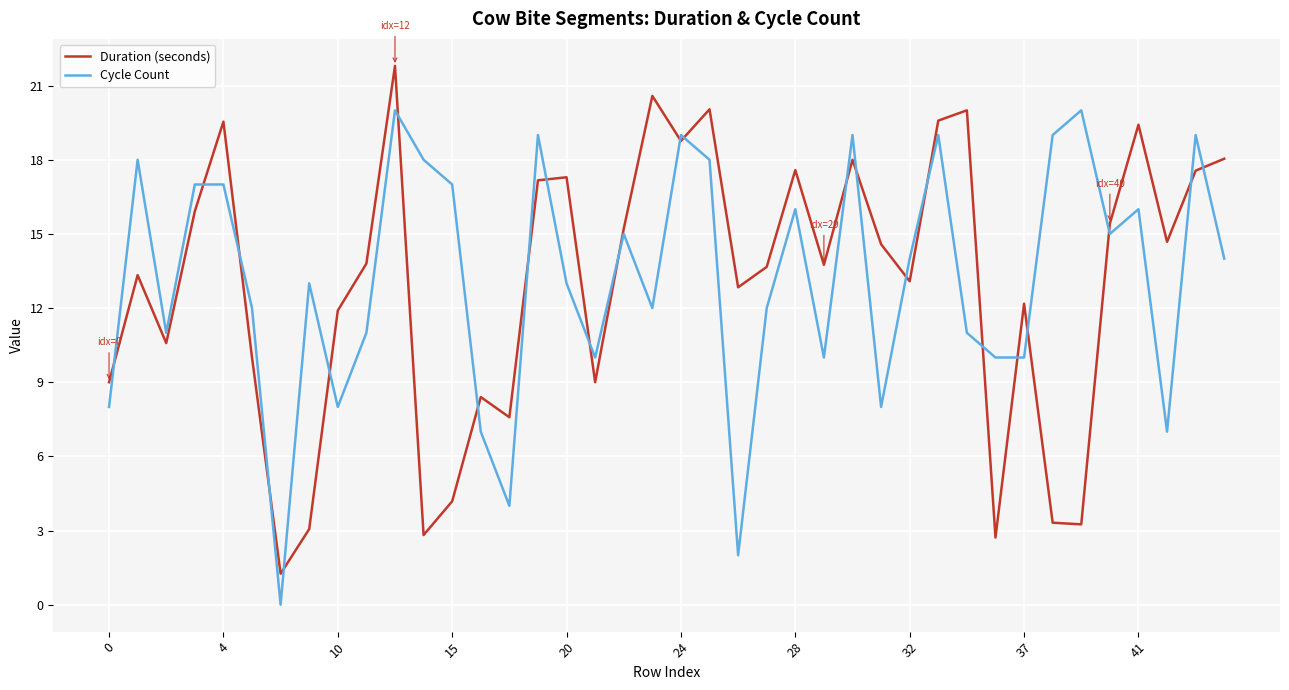

What is the maximum value shown in the chart?

21.8